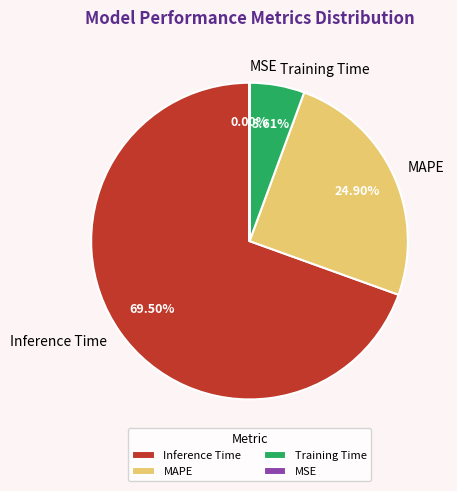

Does Inference Time account for over 50% of the chart?

Yes